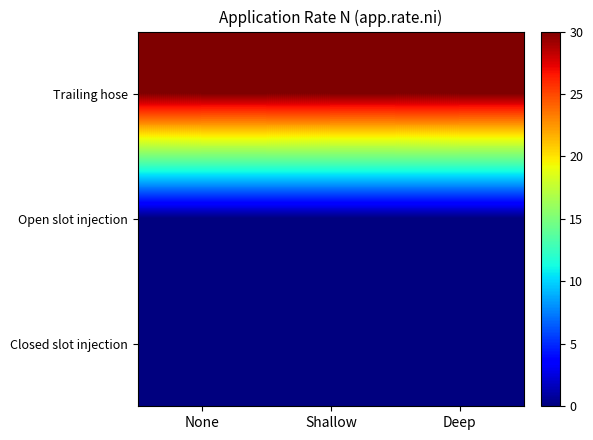

Reading right to left, what are all the values shown in this chart?

Trailing hose: Deep=30	Shallow=30	None=30
Open slot injection: Deep=0	Shallow=0	None=0
Closed slot injection: Deep=0	Shallow=0	None=0